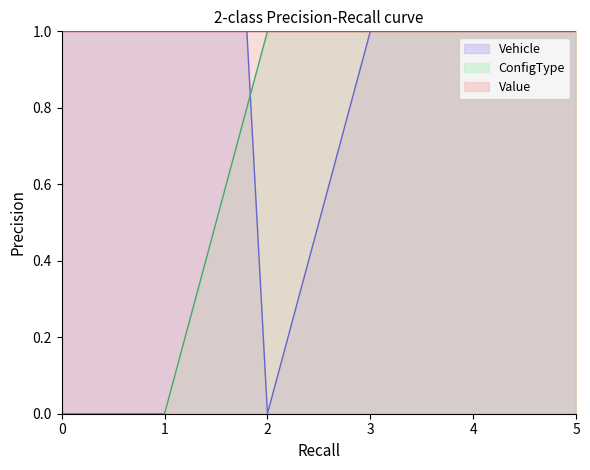

Is it true that ConfigType equals 0 at 0?

True